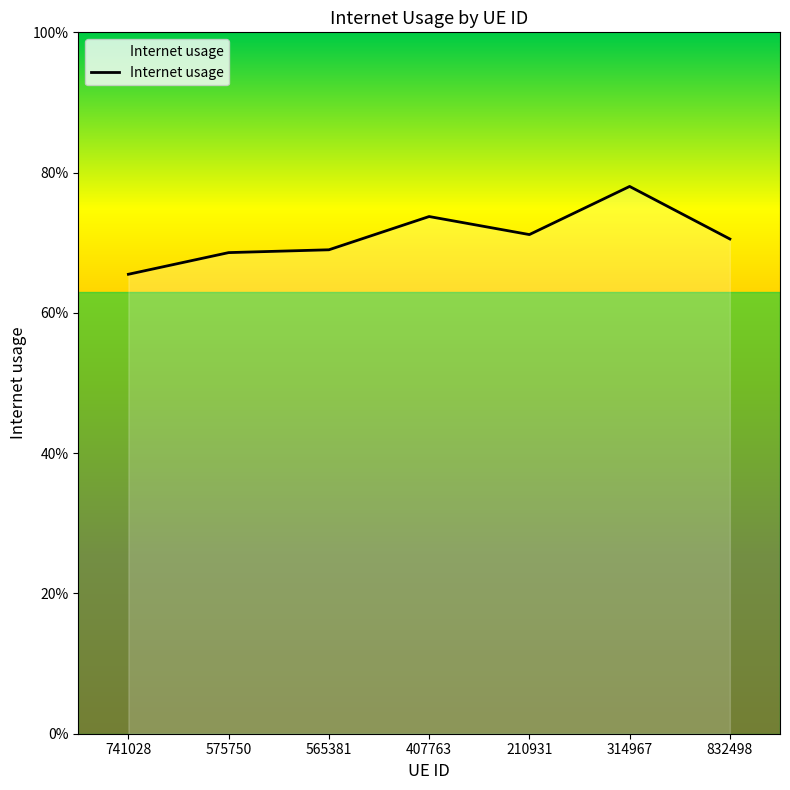

Is this an area chart (filled region under the line)?

Yes